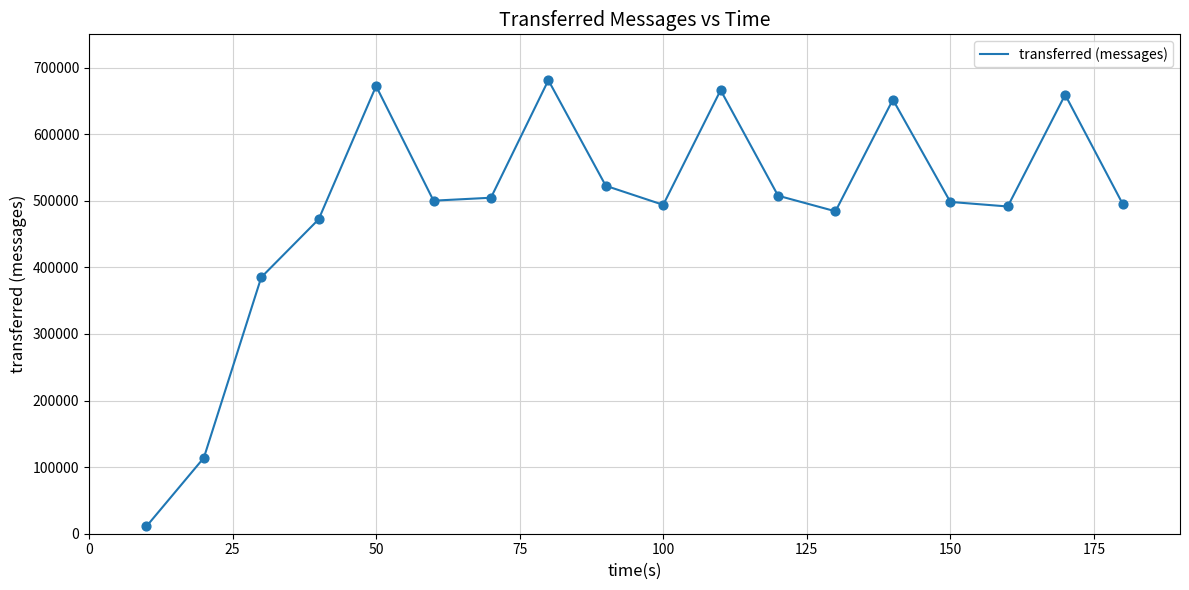

What is the maximum value shown in the chart?

681080